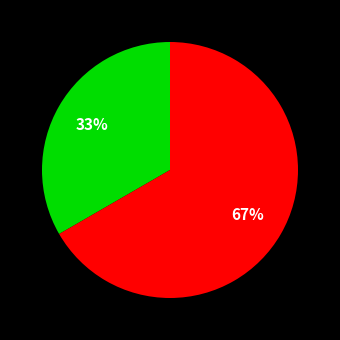

To the nearest percent, what is the average slice percentage?

50%